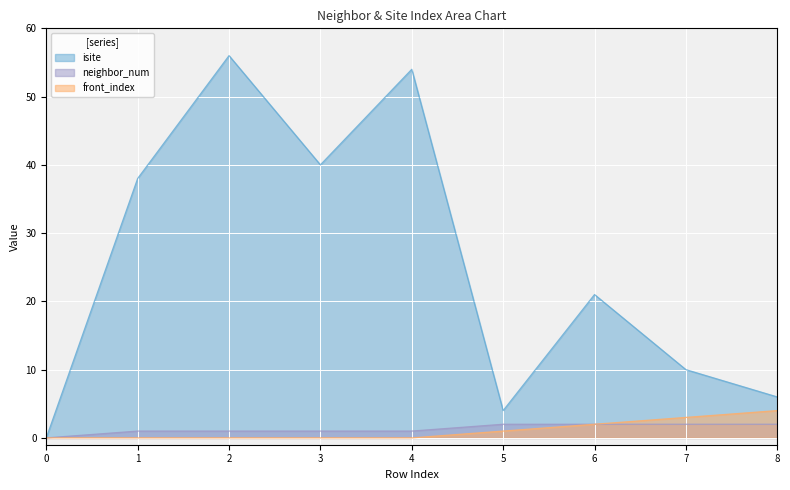

Which category has the highest value in the neighbor_num series?

5